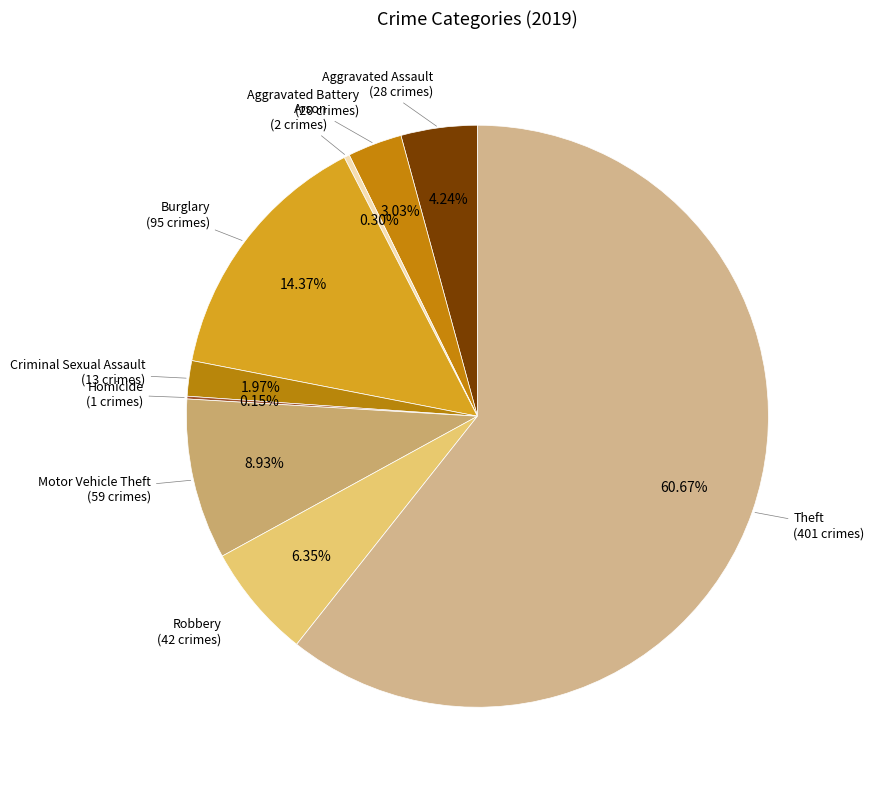

How many slices are in this pie chart?

9